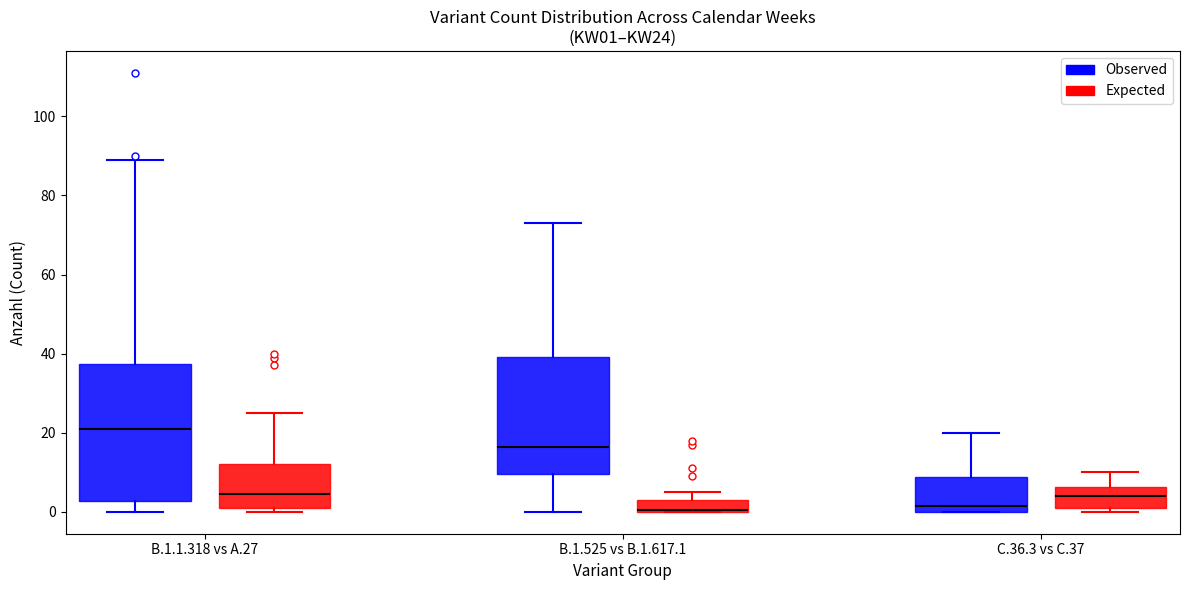

Where is the lower edge of the box for B.1.525 vs B.1.617.1 (Observed) on the y-axis? The values are not printed on the chart, so give them approximately, as read against the axis.

10